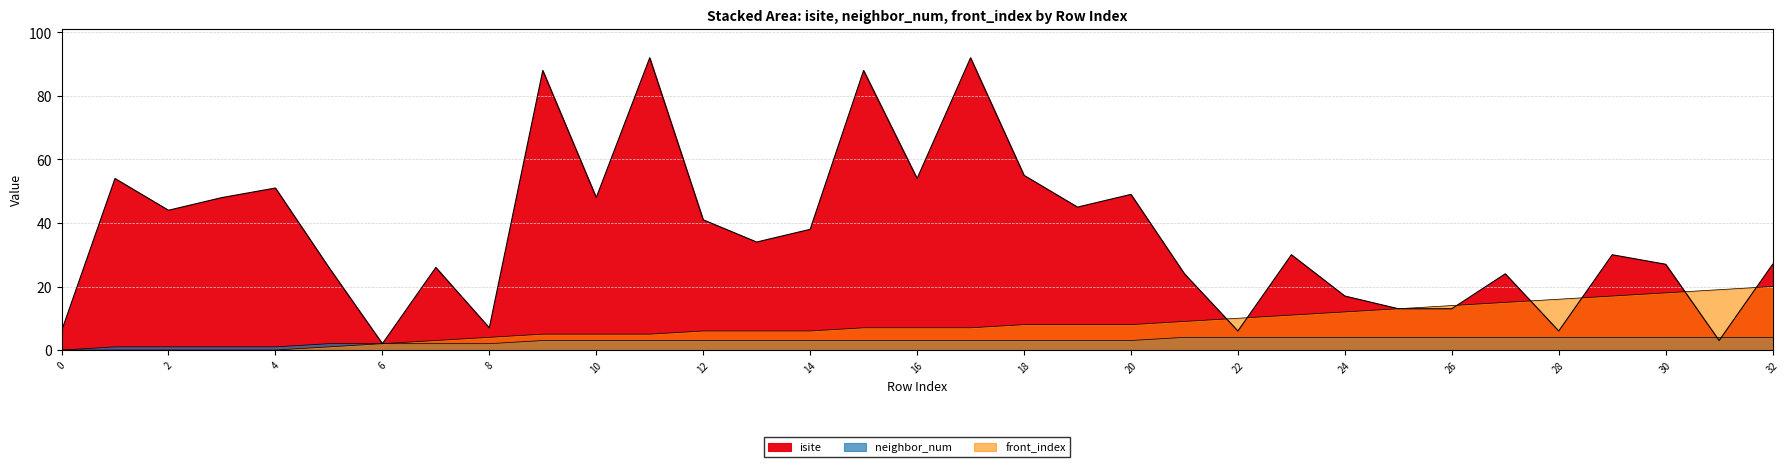

What is the sum of the isite values at 2 and 22?

50